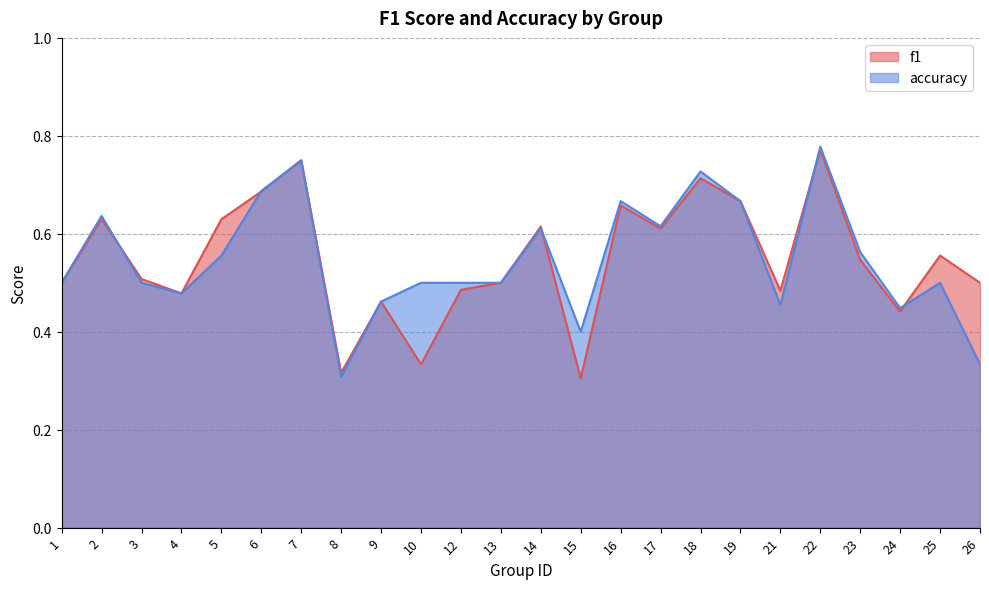

How many intersections are there between accuracy and f1?

5